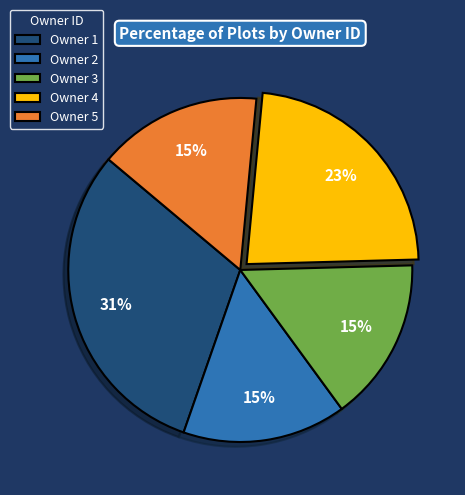

Does Owner 2 account for over 50% of the chart?

No